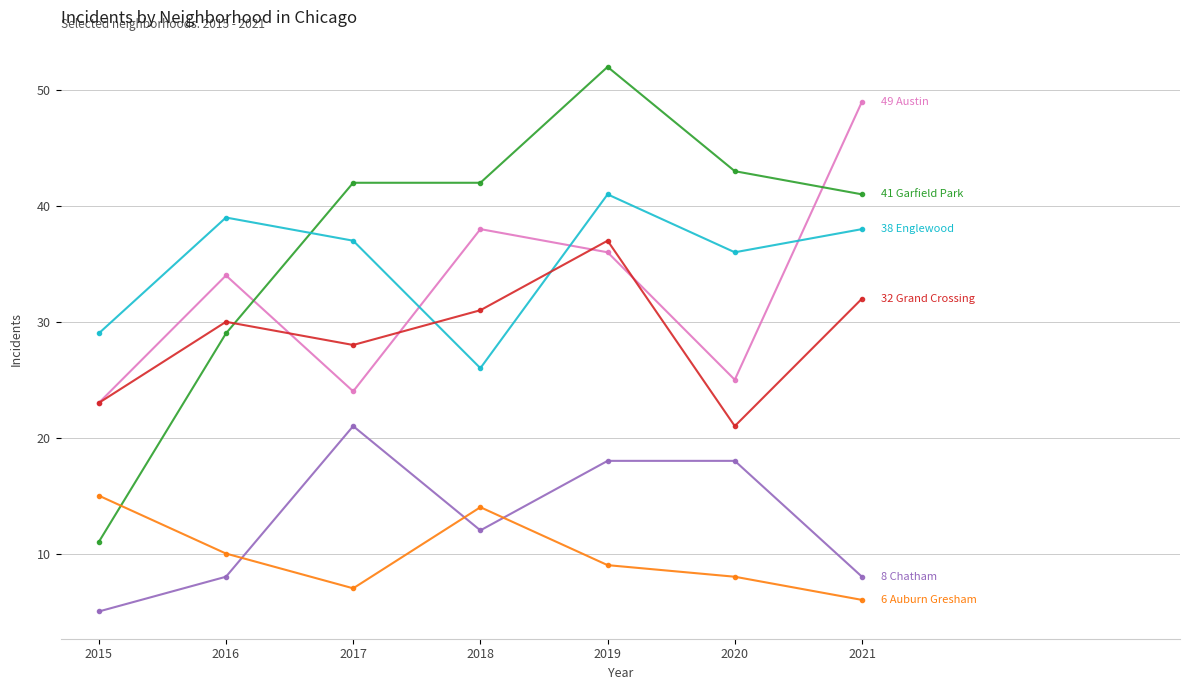

Reading right to left, list all the values displayed in this chart.

Austin: 2021=49	2020=25	2019=36	2018=38	2017=24	2016=34	2015=23
Garfield Park: 2021=41	2020=43	2019=52	2018=42	2017=42	2016=29	2015=11
Englewood: 2021=38	2020=36	2019=41	2018=26	2017=37	2016=39	2015=29
Grand Crossing: 2021=32	2020=21	2019=37	2018=31	2017=28	2016=30	2015=23
Chatham: 2021=8	2020=18	2019=18	2018=12	2017=21	2016=8	2015=5
Auburn Gresham: 2021=6	2020=8	2019=9	2018=14	2017=7	2016=10	2015=15